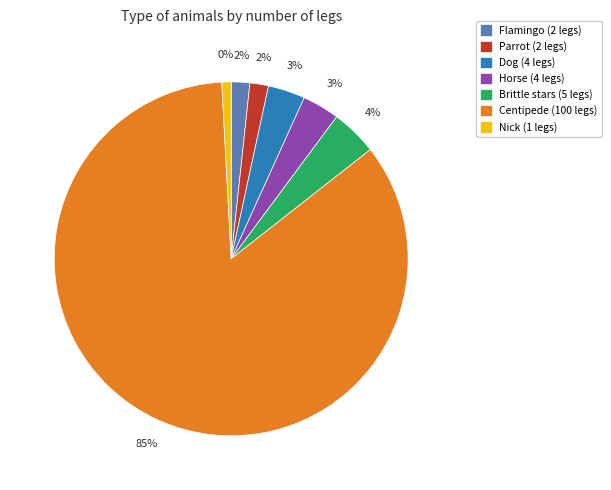

What is the change in value from Parrot (2022) to Horse (2022)?

+2